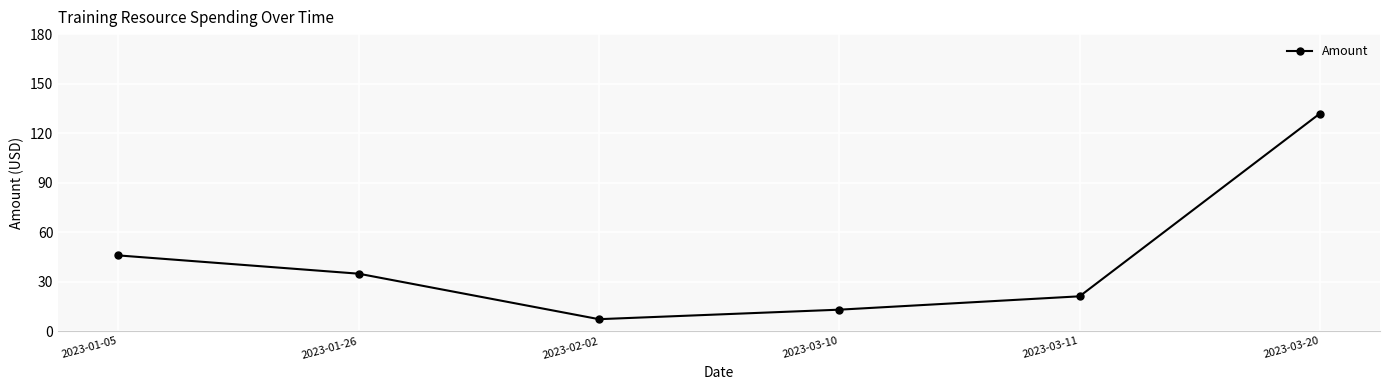

Reading left to right, transcribe all the data shown in this chart.

2023-01-05=45.9	2023-01-26=34.8	2023-02-02=7.2	2023-03-10=13.0	2023-03-11=21.1	2023-03-20=131.9